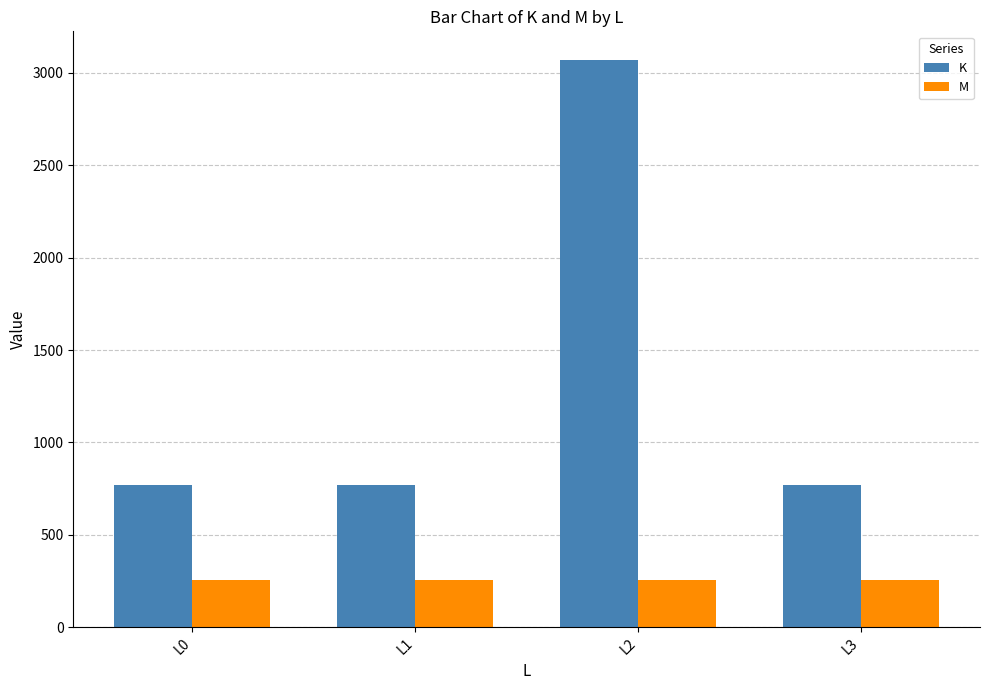

At how many categories does at least one series exceed 1250?

1